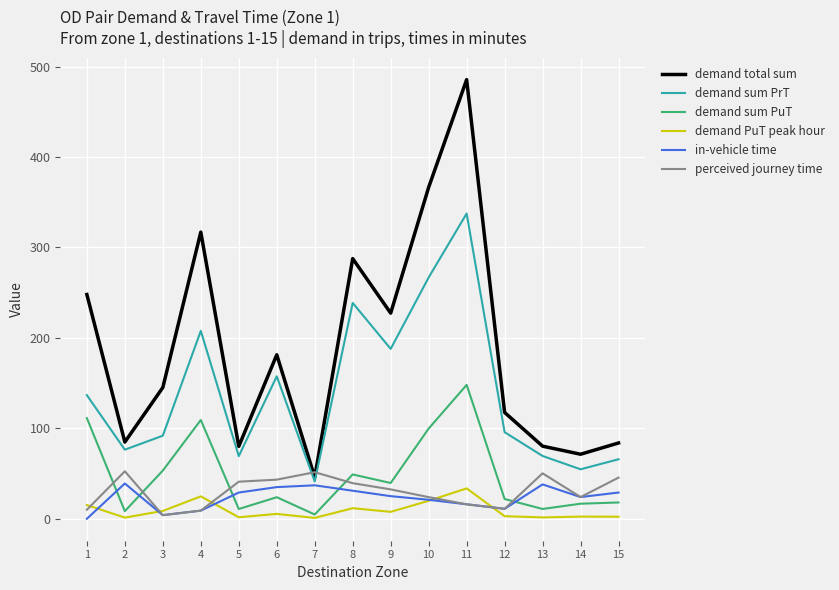

Is this an area chart (filled region under the line)?

No